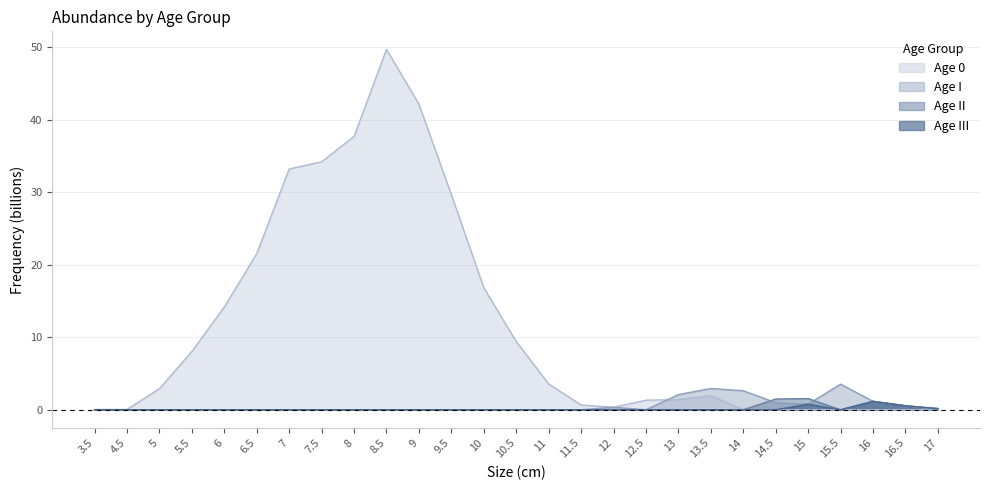

List the labels in order of Age III value, smallest first.

3.5, 4.5, 5, 5.5, 6, 6.5, 7, 7.5, 8, 8.5, 9, 9.5, 10, 10.5, 11, 11.5, 12, 12.5, 13, 13.5, 14, 14.5, 15.5, 17, 16.5, 15, 16